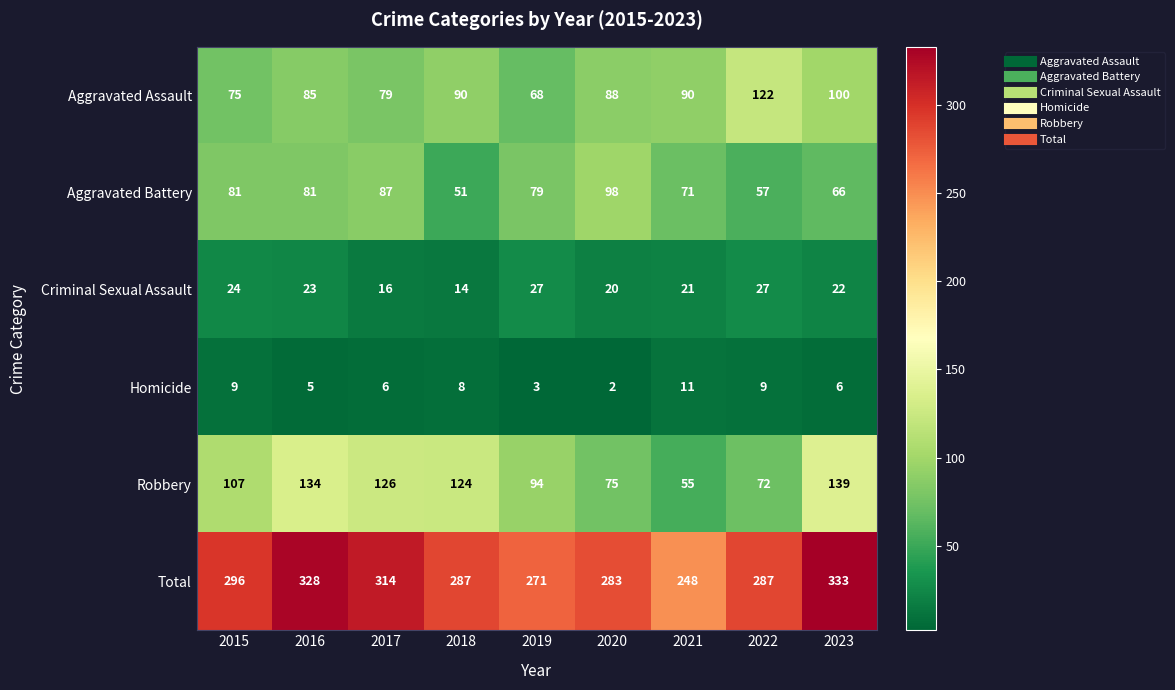

What is the total value across all series at 2018?

574